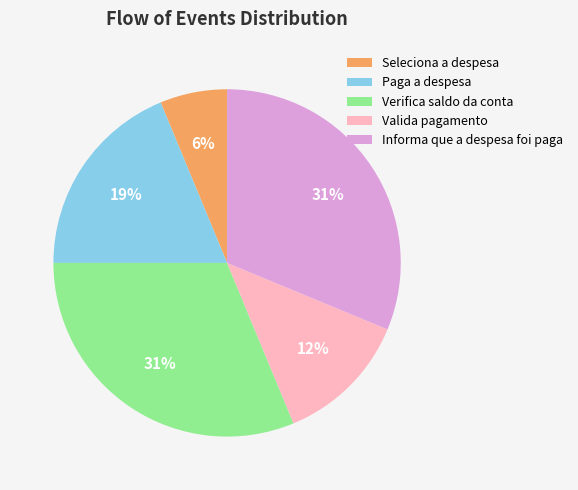

Is the sum of Paga a despesa and Seleciona a despesa greater than half?

No